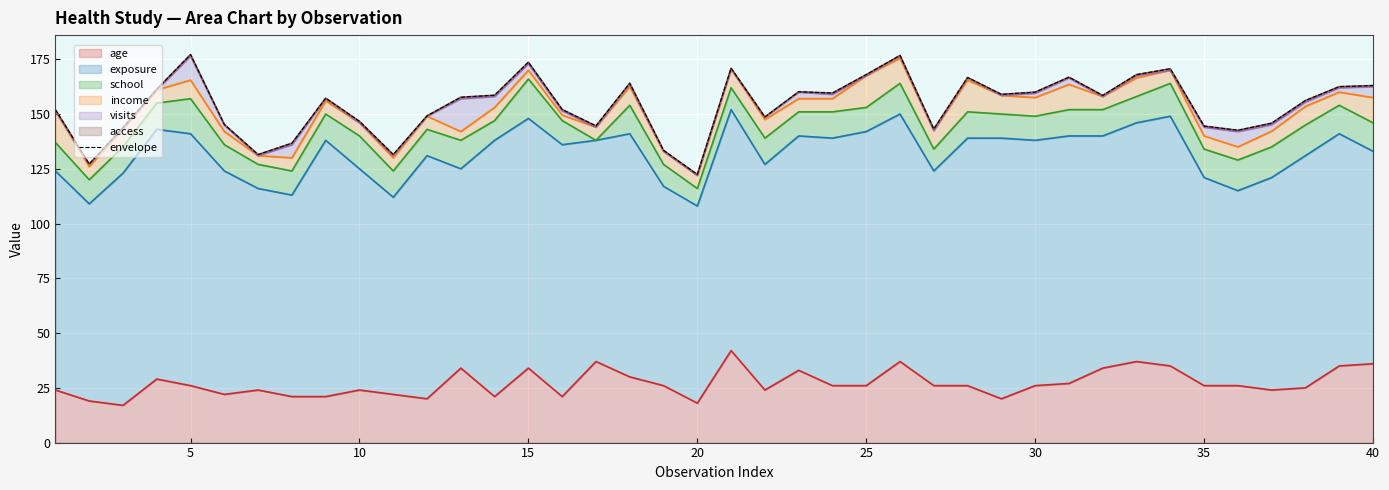

What is the minimum value for age?

17